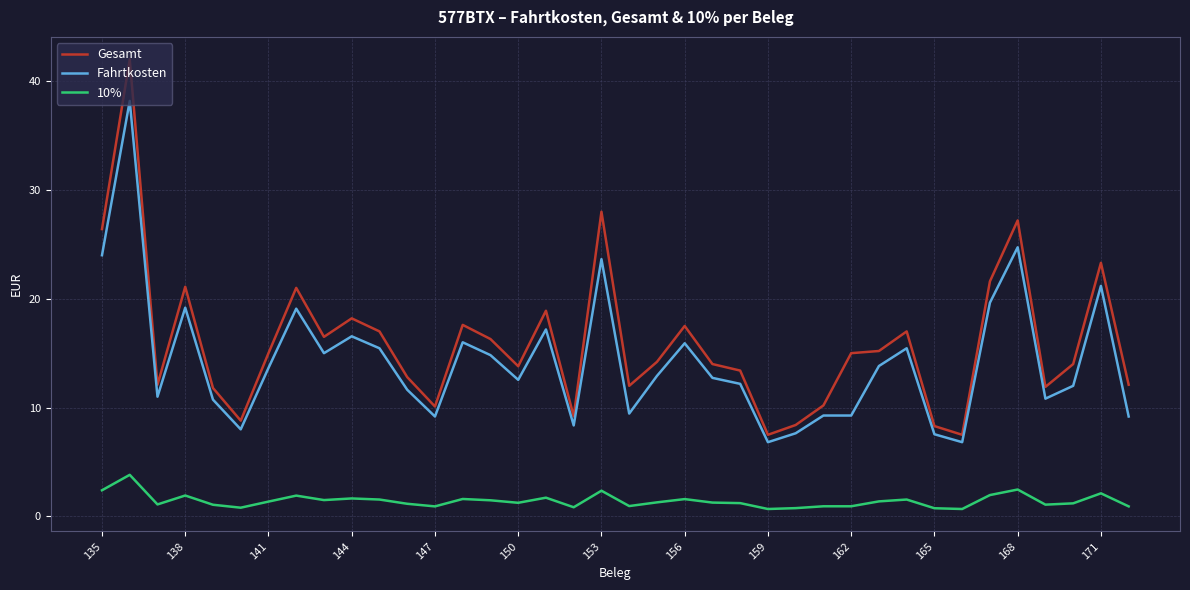

What is the difference between the maximum and minimum values in the 10% series?

3.1